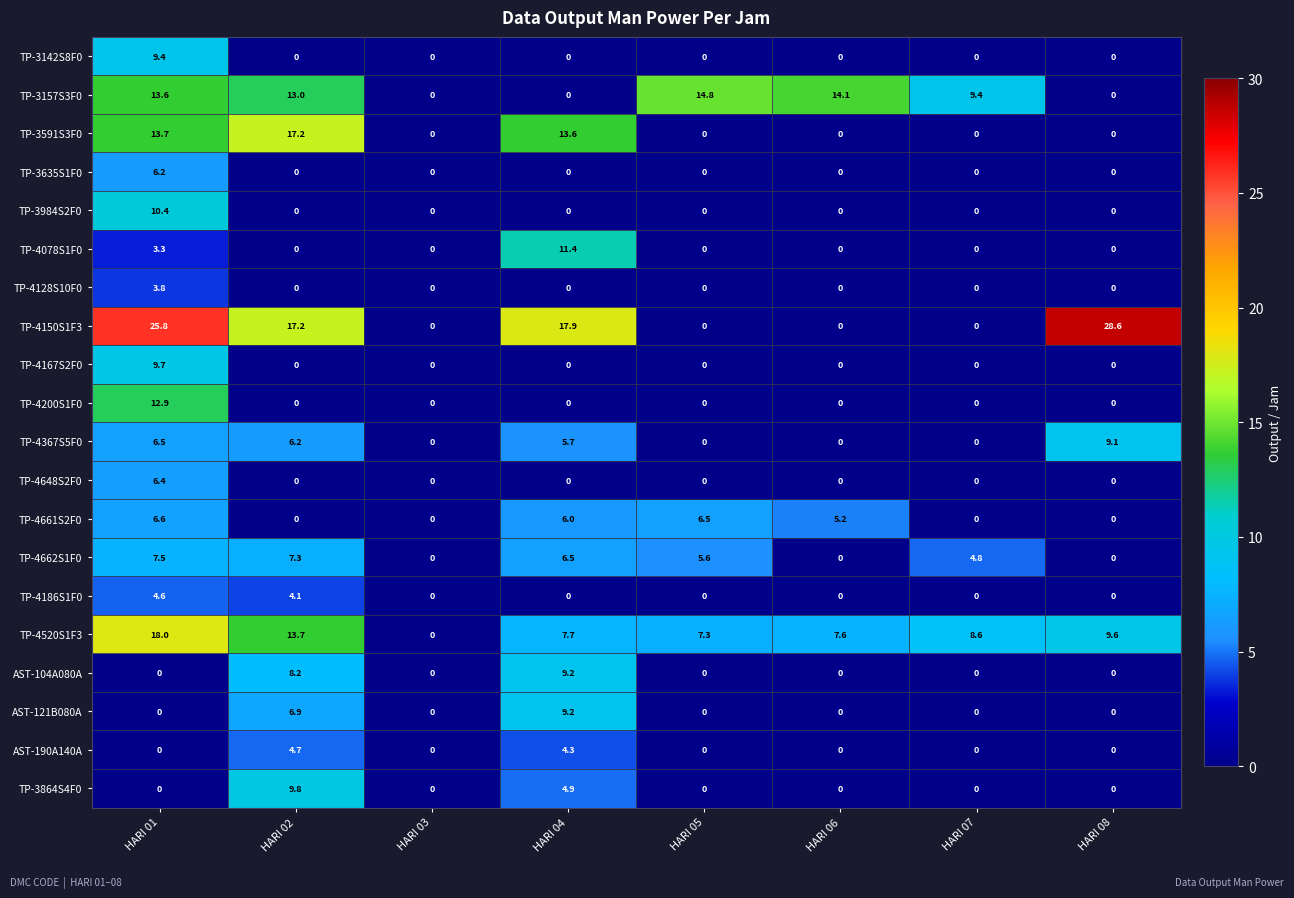

How many data points in TP-4150S1F3 are above 17?

4